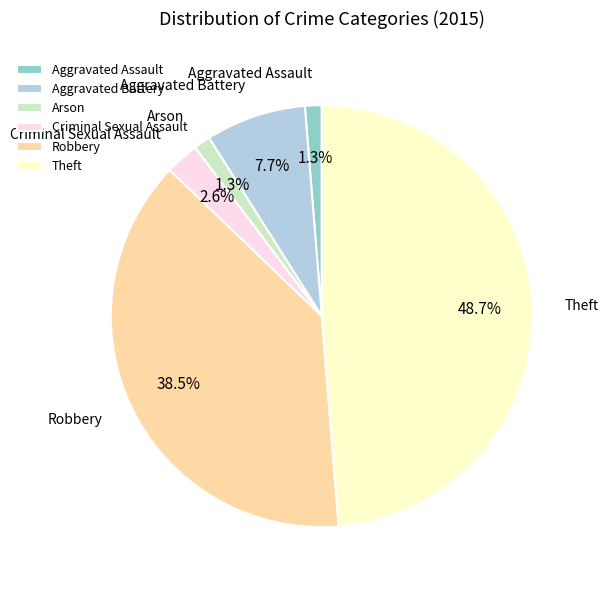

Which has a higher value, Robbery or Arson?

Robbery